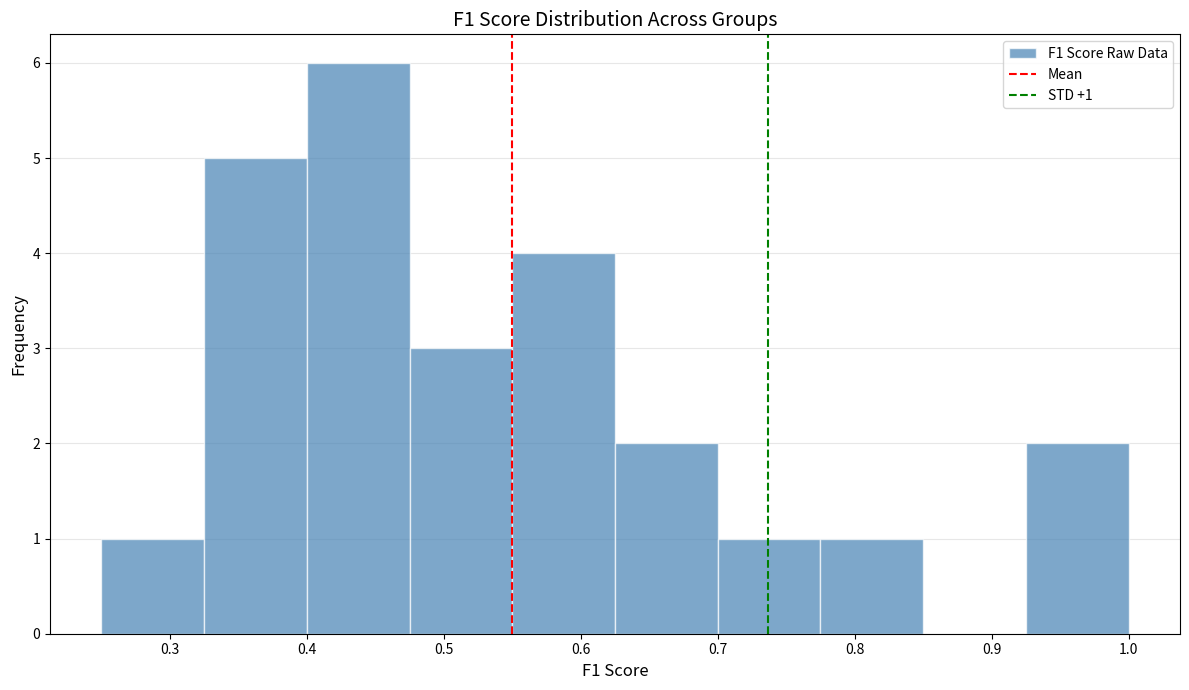

Which range on the x-axis has the tallest bar?

0.400 to 0.475